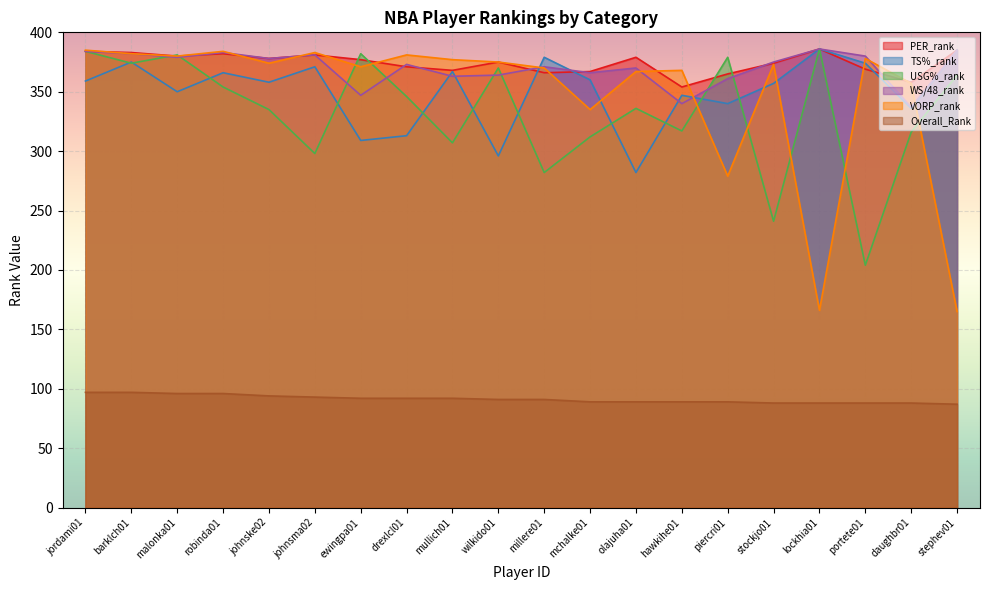

What is the total value across all series at johnske02?

1917